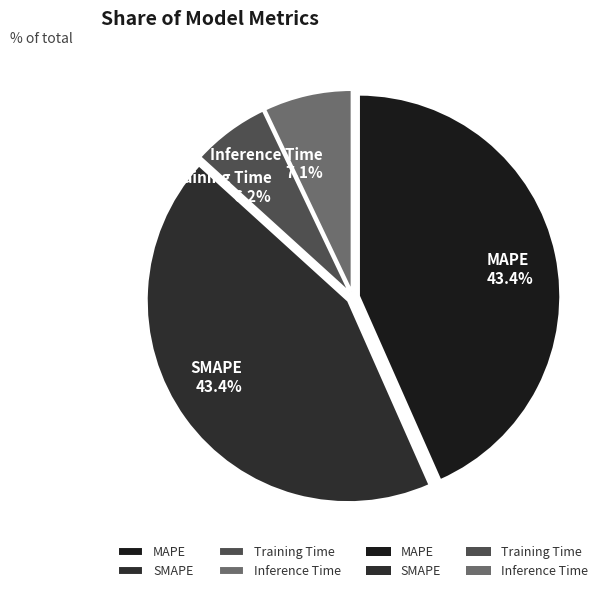

What is the smallest slice in the pie chart?

Training Time